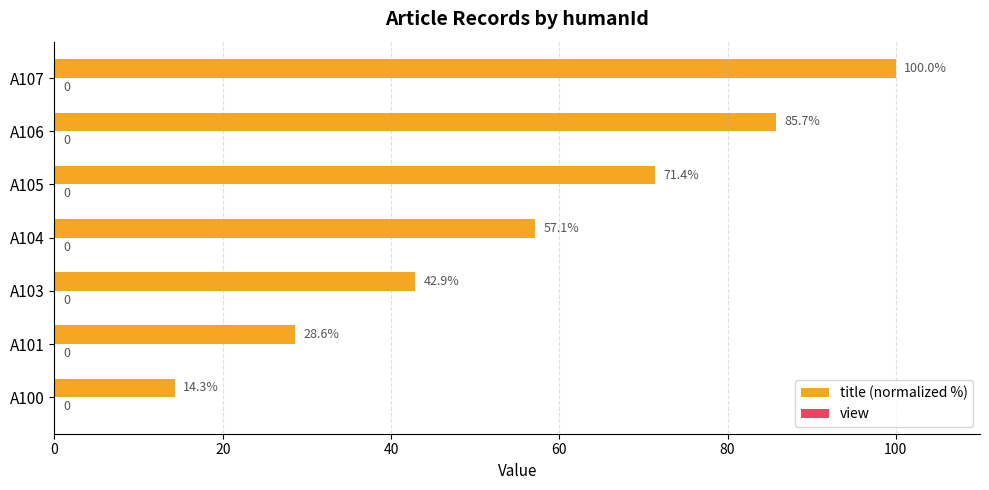

Where is the data nearest to the value 57?

A104